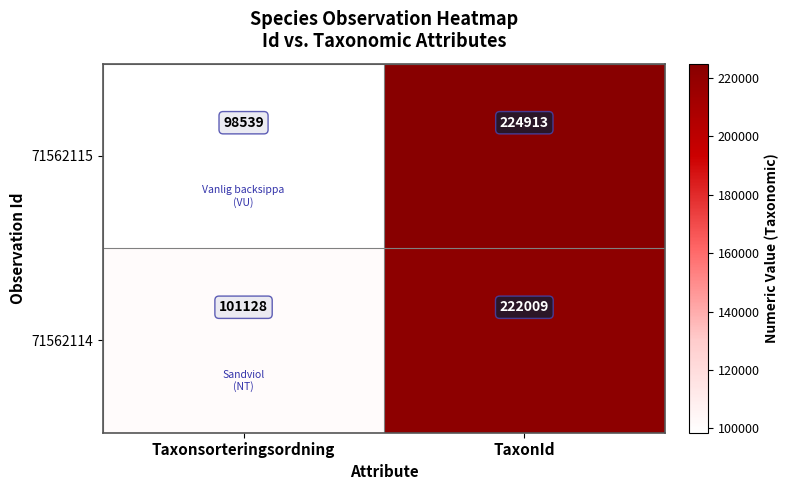

Read the 71562114 value at TaxonId, to the nearest 10.

222010